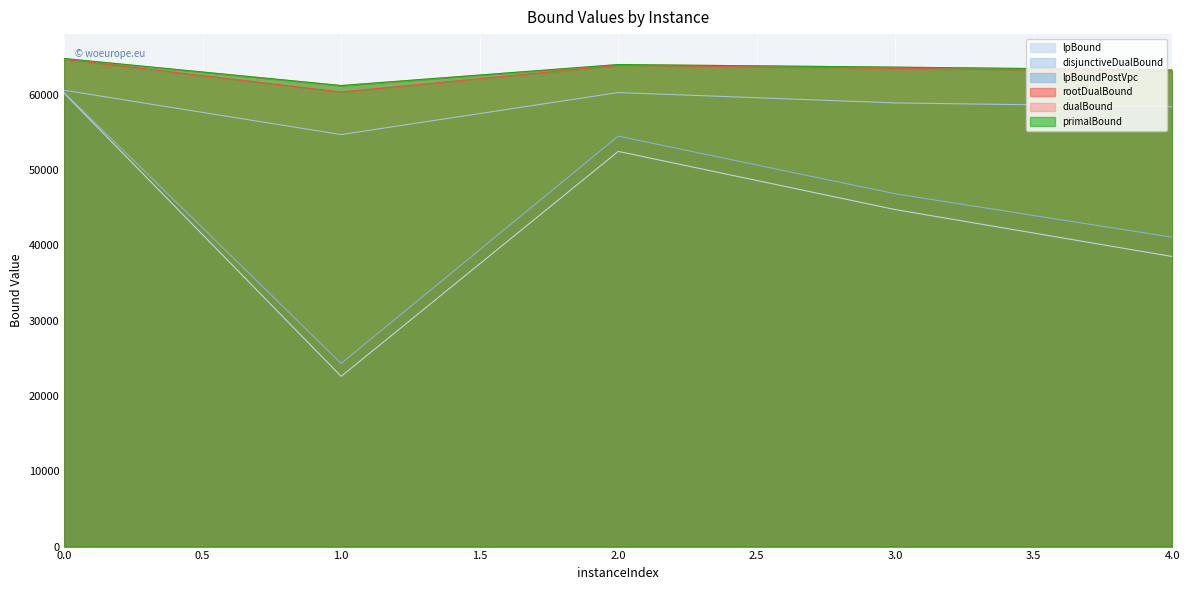

Which series has the largest total across all categories?

primalBound